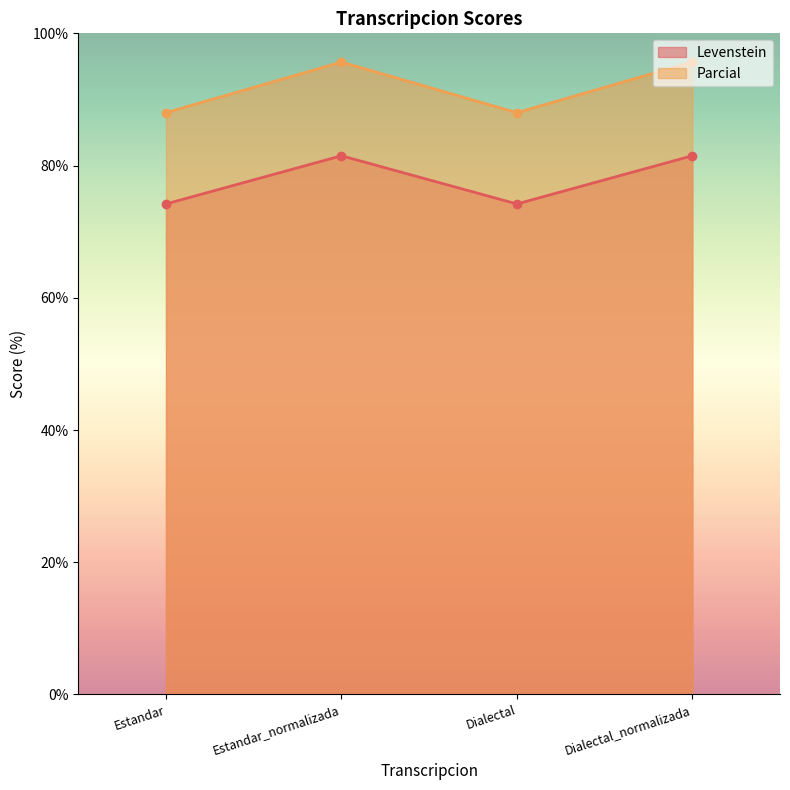

Between Estandar and Estandar_normalizada, which is larger?

Estandar_normalizada